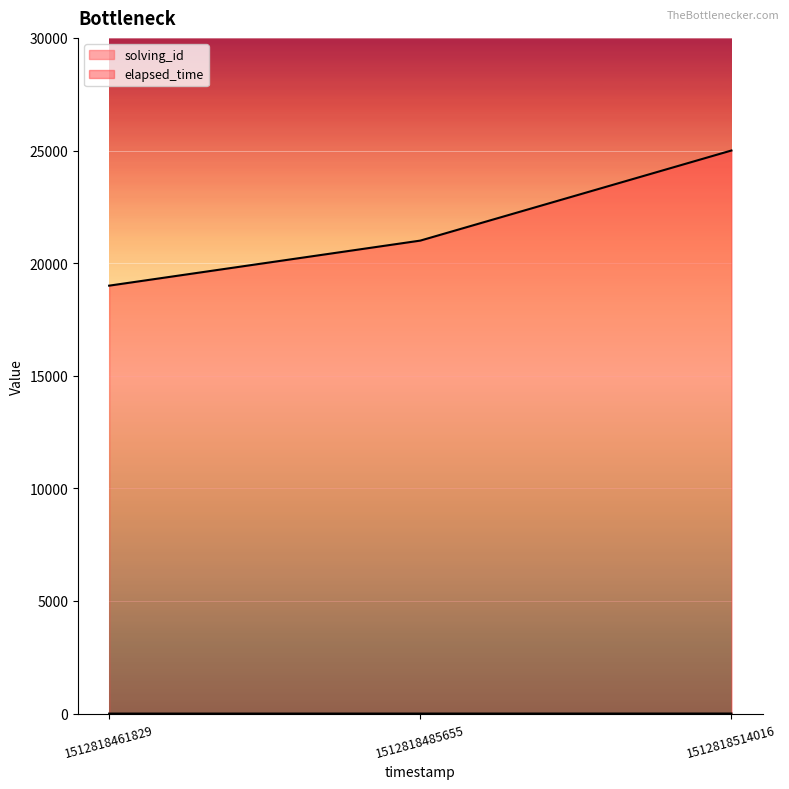

What value does the elapsed_time series have at 1512818514016, to the nearest 100?

25000